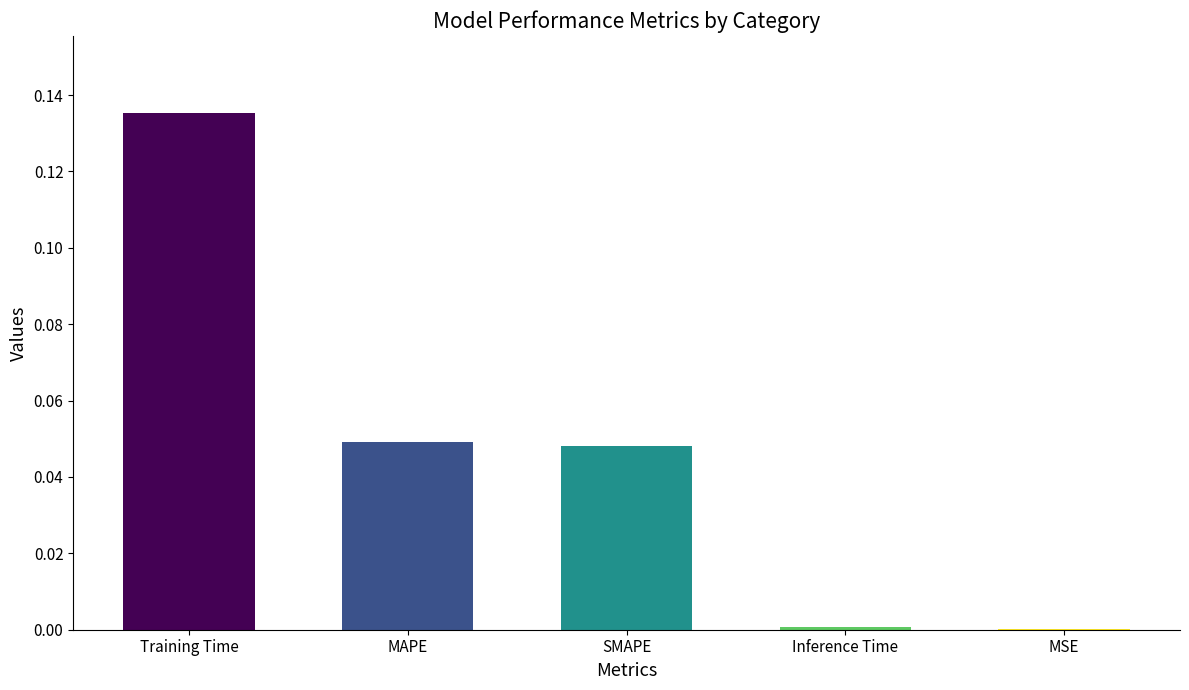

Which has a higher value, Training Time or MAPE?

Training Time